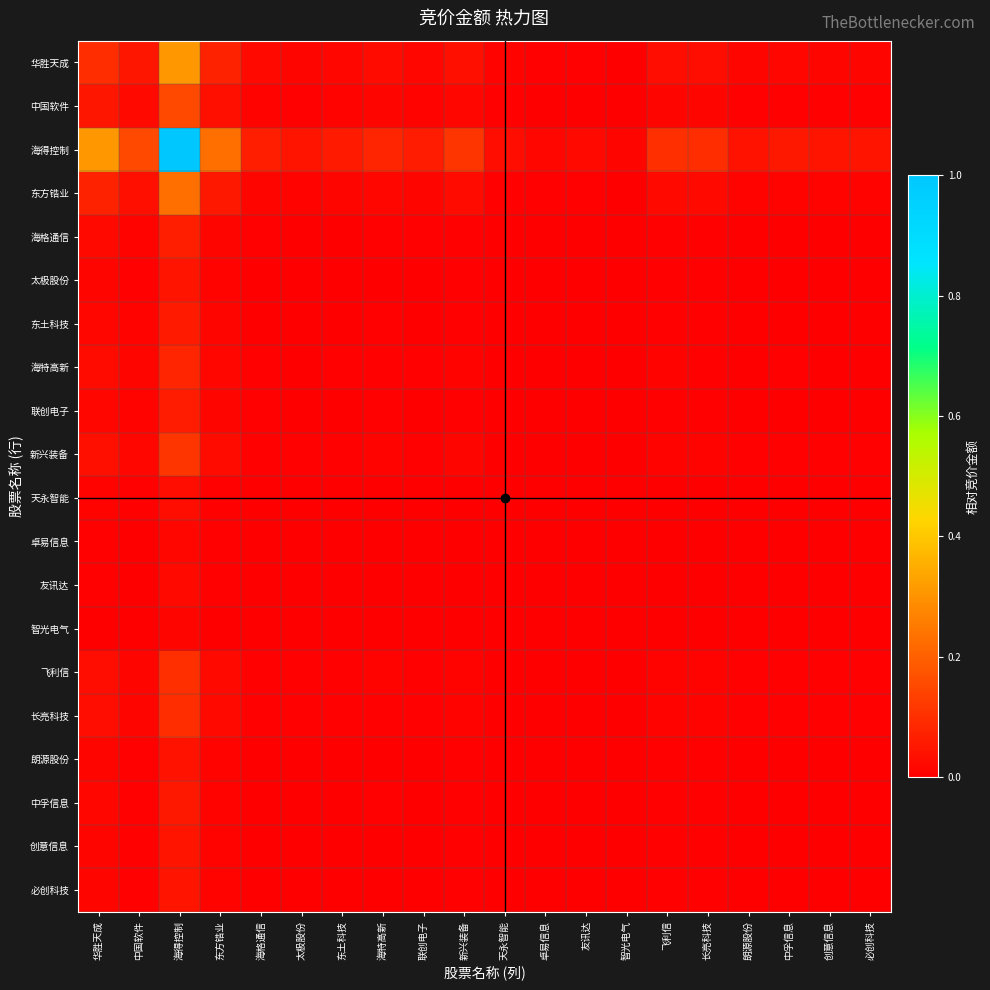

Reading left to right, list all the values displayed in this chart.

华胜天成: 华胜天成=0.1	中国软件=0.0	海得控制=0.3	东方锆业=0.1	海格通信=0.0	太极股份=0.0	东土科技=0.0	海特高新=0.0	联创电子=0.0	新兴装备=0.0	天永智能=0.0	卓易信息=0.0	友讯达=0.0	智光电气=0.0	飞利信=0.0	长亮科技=0.0	朗源股份=0.0	中孚信息=0.0	创意信息=0.0	必创科技=0.0
中国软件: 华胜天成=0.0	中国软件=0.0	海得控制=0.2	东方锆业=0.0	海格通信=0.0	太极股份=0.0	东土科技=0.0	海特高新=0.0	联创电子=0.0	新兴装备=0.0	天永智能=0.0	卓易信息=0.0	友讯达=0.0	智光电气=0.0	飞利信=0.0	长亮科技=0.0	朗源股份=0.0	中孚信息=0.0	创意信息=0.0	必创科技=0.0
海得控制: 华胜天成=0.3	中国软件=0.2	海得控制=1.0	东方锆业=0.2	海格通信=0.1	太极股份=0.0	东土科技=0.1	海特高新=0.1	联创电子=0.1	新兴装备=0.1	天永智能=0.0	卓易信息=0.0	友讯达=0.0	智光电气=0.0	飞利信=0.1	长亮科技=0.1	朗源股份=0.0	中孚信息=0.1	创意信息=0.0	必创科技=0.0
东方锆业: 华胜天成=0.1	中国软件=0.0	海得控制=0.2	东方锆业=0.1	海格通信=0.0	太极股份=0.0	东土科技=0.0	海特高新=0.0	联创电子=0.0	新兴装备=0.0	天永智能=0.0	卓易信息=0.0	友讯达=0.0	智光电气=0.0	飞利信=0.0	长亮科技=0.0	朗源股份=0.0	中孚信息=0.0	创意信息=0.0	必创科技=0.0
海格通信: 华胜天成=0.0	中国软件=0.0	海得控制=0.1	东方锆业=0.0	海格通信=0.0	太极股份=0.0	东土科技=0.0	海特高新=0.0	联创电子=0.0	新兴装备=0.0	天永智能=0.0	卓易信息=0.0	友讯达=0.0	智光电气=0.0	飞利信=0.0	长亮科技=0.0	朗源股份=0.0	中孚信息=0.0	创意信息=0.0	必创科技=0.0
太极股份: 华胜天成=0.0	中国软件=0.0	海得控制=0.0	东方锆业=0.0	海格通信=0.0	太极股份=0.0	东土科技=0.0	海特高新=0.0	联创电子=0.0	新兴装备=0.0	天永智能=0.0	卓易信息=0.0	友讯达=0.0	智光电气=0.0	飞利信=0.0	长亮科技=0.0	朗源股份=0.0	中孚信息=0.0	创意信息=0.0	必创科技=0.0
东土科技: 华胜天成=0.0	中国软件=0.0	海得控制=0.1	东方锆业=0.0	海格通信=0.0	太极股份=0.0	东土科技=0.0	海特高新=0.0	联创电子=0.0	新兴装备=0.0	天永智能=0.0	卓易信息=0.0	友讯达=0.0	智光电气=0.0	飞利信=0.0	长亮科技=0.0	朗源股份=0.0	中孚信息=0.0	创意信息=0.0	必创科技=0.0
海特高新: 华胜天成=0.0	中国软件=0.0	海得控制=0.1	东方锆业=0.0	海格通信=0.0	太极股份=0.0	东土科技=0.0	海特高新=0.0	联创电子=0.0	新兴装备=0.0	天永智能=0.0	卓易信息=0.0	友讯达=0.0	智光电气=0.0	飞利信=0.0	长亮科技=0.0	朗源股份=0.0	中孚信息=0.0	创意信息=0.0	必创科技=0.0
联创电子: 华胜天成=0.0	中国软件=0.0	海得控制=0.1	东方锆业=0.0	海格通信=0.0	太极股份=0.0	东土科技=0.0	海特高新=0.0	联创电子=0.0	新兴装备=0.0	天永智能=0.0	卓易信息=0.0	友讯达=0.0	智光电气=0.0	飞利信=0.0	长亮科技=0.0	朗源股份=0.0	中孚信息=0.0	创意信息=0.0	必创科技=0.0
新兴装备: 华胜天成=0.0	中国软件=0.0	海得控制=0.1	东方锆业=0.0	海格通信=0.0	太极股份=0.0	东土科技=0.0	海特高新=0.0	联创电子=0.0	新兴装备=0.0	天永智能=0.0	卓易信息=0.0	友讯达=0.0	智光电气=0.0	飞利信=0.0	长亮科技=0.0	朗源股份=0.0	中孚信息=0.0	创意信息=0.0	必创科技=0.0
天永智能: 华胜天成=0.0	中国软件=0.0	海得控制=0.0	东方锆业=0.0	海格通信=0.0	太极股份=0.0	东土科技=0.0	海特高新=0.0	联创电子=0.0	新兴装备=0.0	天永智能=0.0	卓易信息=0.0	友讯达=0.0	智光电气=0.0	飞利信=0.0	长亮科技=0.0	朗源股份=0.0	中孚信息=0.0	创意信息=0.0	必创科技=0.0
卓易信息: 华胜天成=0.0	中国软件=0.0	海得控制=0.0	东方锆业=0.0	海格通信=0.0	太极股份=0.0	东土科技=0.0	海特高新=0.0	联创电子=0.0	新兴装备=0.0	天永智能=0.0	卓易信息=0.0	友讯达=0.0	智光电气=0.0	飞利信=0.0	长亮科技=0.0	朗源股份=0.0	中孚信息=0.0	创意信息=0.0	必创科技=0.0
友讯达: 华胜天成=0.0	中国软件=0.0	海得控制=0.0	东方锆业=0.0	海格通信=0.0	太极股份=0.0	东土科技=0.0	海特高新=0.0	联创电子=0.0	新兴装备=0.0	天永智能=0.0	卓易信息=0.0	友讯达=0.0	智光电气=0.0	飞利信=0.0	长亮科技=0.0	朗源股份=0.0	中孚信息=0.0	创意信息=0.0	必创科技=0.0
智光电气: 华胜天成=0.0	中国软件=0.0	海得控制=0.0	东方锆业=0.0	海格通信=0.0	太极股份=0.0	东土科技=0.0	海特高新=0.0	联创电子=0.0	新兴装备=0.0	天永智能=0.0	卓易信息=0.0	友讯达=0.0	智光电气=0.0	飞利信=0.0	长亮科技=0.0	朗源股份=0.0	中孚信息=0.0	创意信息=0.0	必创科技=0.0
飞利信: 华胜天成=0.0	中国软件=0.0	海得控制=0.1	东方锆业=0.0	海格通信=0.0	太极股份=0.0	东土科技=0.0	海特高新=0.0	联创电子=0.0	新兴装备=0.0	天永智能=0.0	卓易信息=0.0	友讯达=0.0	智光电气=0.0	飞利信=0.0	长亮科技=0.0	朗源股份=0.0	中孚信息=0.0	创意信息=0.0	必创科技=0.0
长亮科技: 华胜天成=0.0	中国软件=0.0	海得控制=0.1	东方锆业=0.0	海格通信=0.0	太极股份=0.0	东土科技=0.0	海特高新=0.0	联创电子=0.0	新兴装备=0.0	天永智能=0.0	卓易信息=0.0	友讯达=0.0	智光电气=0.0	飞利信=0.0	长亮科技=0.0	朗源股份=0.0	中孚信息=0.0	创意信息=0.0	必创科技=0.0
朗源股份: 华胜天成=0.0	中国软件=0.0	海得控制=0.0	东方锆业=0.0	海格通信=0.0	太极股份=0.0	东土科技=0.0	海特高新=0.0	联创电子=0.0	新兴装备=0.0	天永智能=0.0	卓易信息=0.0	友讯达=0.0	智光电气=0.0	飞利信=0.0	长亮科技=0.0	朗源股份=0.0	中孚信息=0.0	创意信息=0.0	必创科技=0.0
中孚信息: 华胜天成=0.0	中国软件=0.0	海得控制=0.1	东方锆业=0.0	海格通信=0.0	太极股份=0.0	东土科技=0.0	海特高新=0.0	联创电子=0.0	新兴装备=0.0	天永智能=0.0	卓易信息=0.0	友讯达=0.0	智光电气=0.0	飞利信=0.0	长亮科技=0.0	朗源股份=0.0	中孚信息=0.0	创意信息=0.0	必创科技=0.0
创意信息: 华胜天成=0.0	中国软件=0.0	海得控制=0.0	东方锆业=0.0	海格通信=0.0	太极股份=0.0	东土科技=0.0	海特高新=0.0	联创电子=0.0	新兴装备=0.0	天永智能=0.0	卓易信息=0.0	友讯达=0.0	智光电气=0.0	飞利信=0.0	长亮科技=0.0	朗源股份=0.0	中孚信息=0.0	创意信息=0.0	必创科技=0.0
必创科技: 华胜天成=0.0	中国软件=0.0	海得控制=0.0	东方锆业=0.0	海格通信=0.0	太极股份=0.0	东土科技=0.0	海特高新=0.0	联创电子=0.0	新兴装备=0.0	天永智能=0.0	卓易信息=0.0	友讯达=0.0	智光电气=0.0	飞利信=0.0	长亮科技=0.0	朗源股份=0.0	中孚信息=0.0	创意信息=0.0	必创科技=0.0